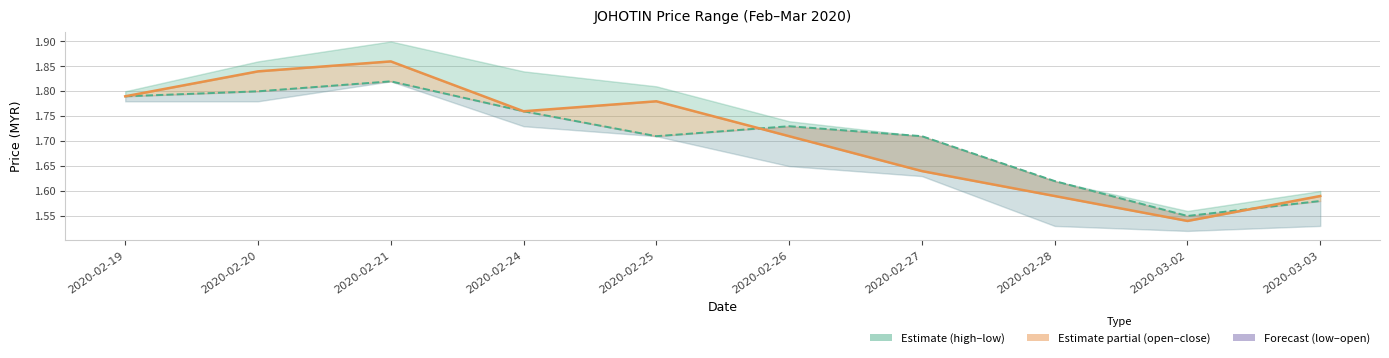

List the labels in order of close value, smallest first.

2020-03-02, 2020-02-28, 2020-03-03, 2020-02-27, 2020-02-26, 2020-02-24, 2020-02-25, 2020-02-19, 2020-02-20, 2020-02-21